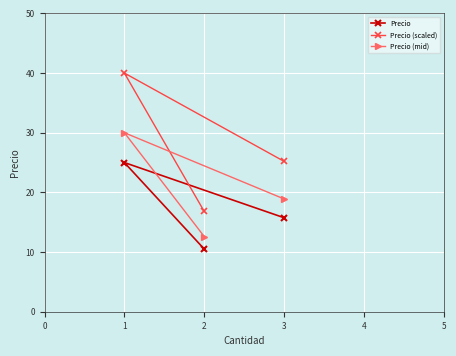

Which series has the widest spread of values?

Precio (scaled)